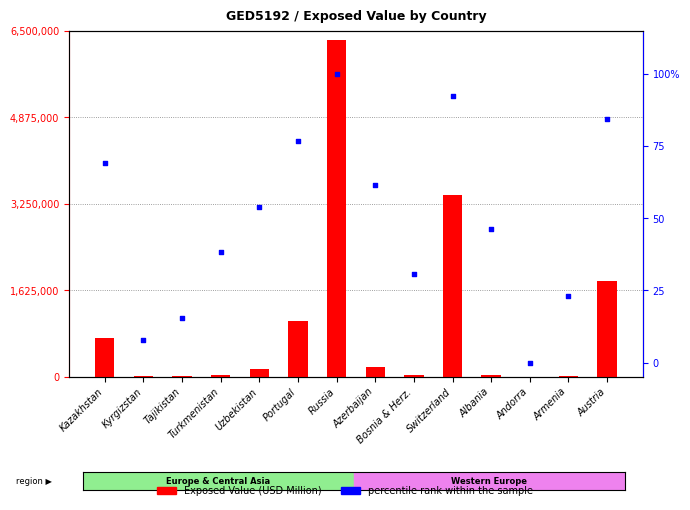

What are all the series names shown in the legend?

Exposed Value (USD Million), percentile rank within the sample